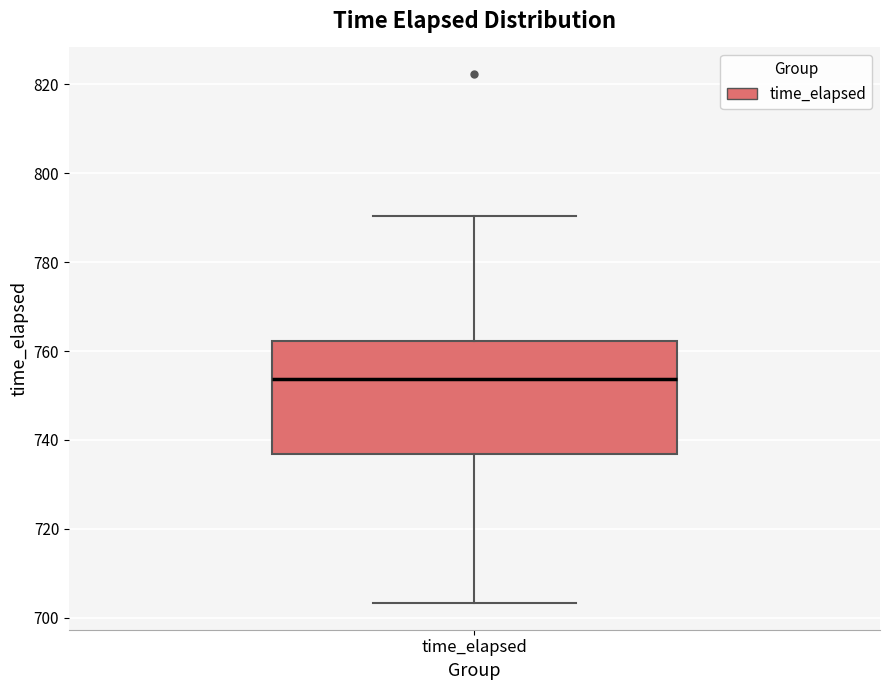

Transcribe this box plot: give where the median line is, the range the box spans, and where the two whiskers end, as read against the y-axis. The values are not printed on the chart, so give them approximately, as read against the axis.

median 754, box 736 to 762, whiskers 704 to 790